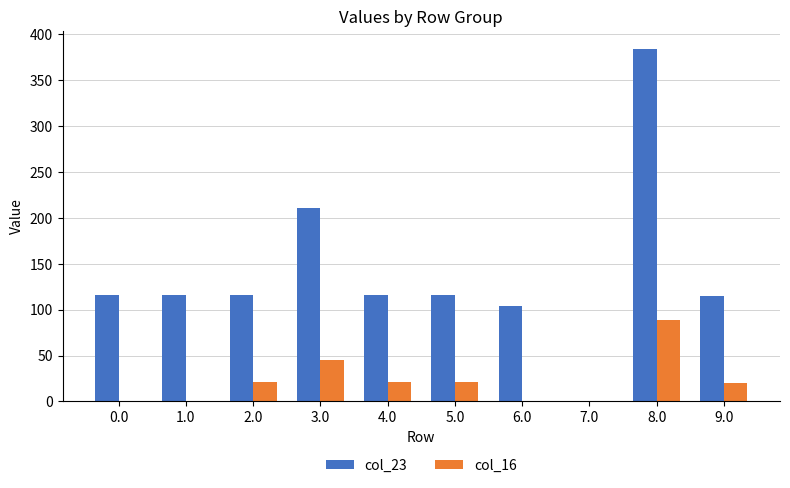

What is the sum of all col_23 values?

1394.7